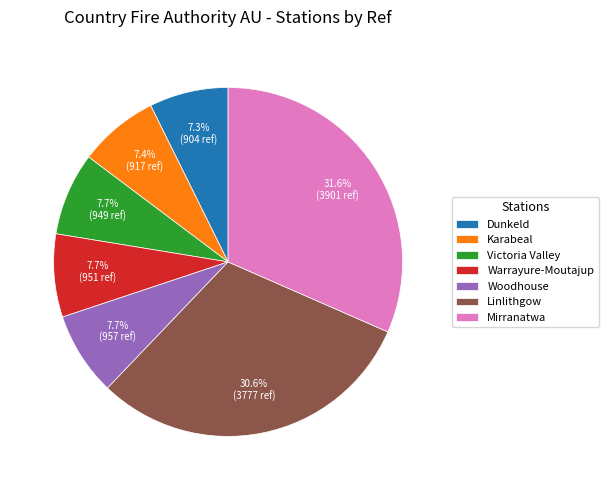

Count the number of slices in the pie.

7